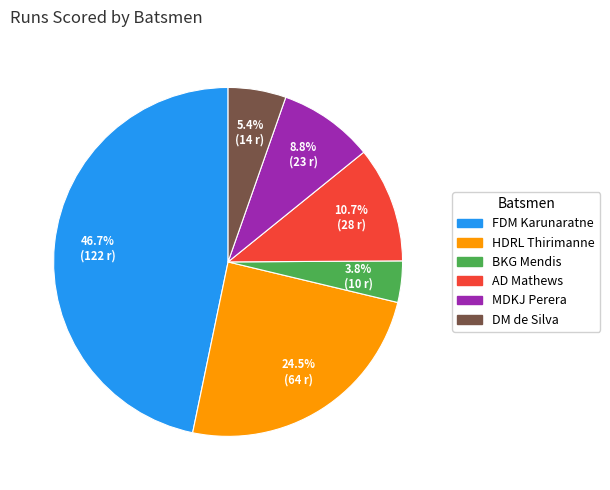

Between MDKJ Perera and BKG Mendis, which is larger?

MDKJ Perera